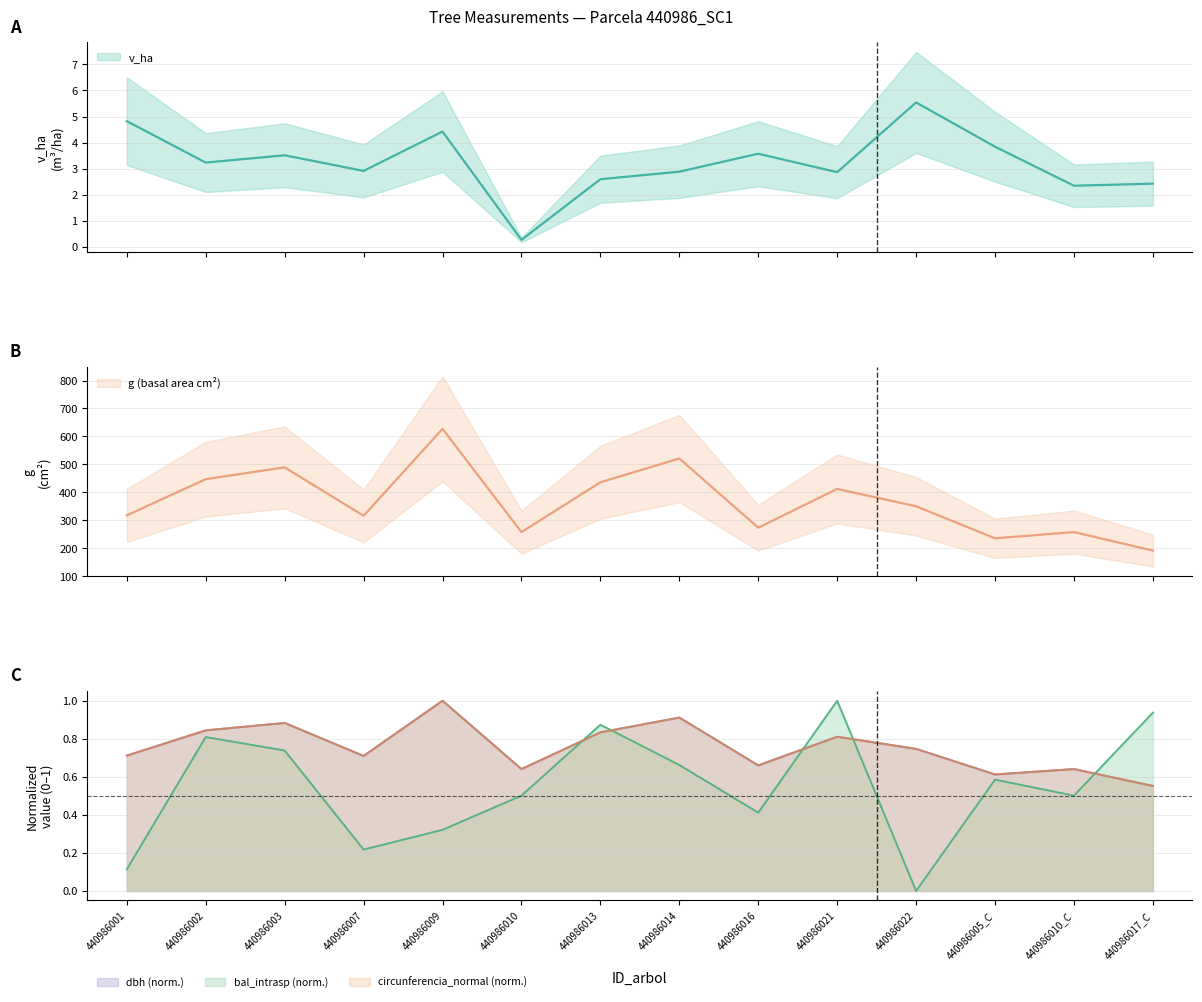

Reading right to left, list all the values displayed in this chart.

v_ha: 440986017_C=2.4	440986010_C=2.3	440986005_C=3.8	440986022=5.5	440986021=2.9	440986016=3.6	440986014=2.9	440986013=2.6	440986010=0.3	440986009=4.4	440986007=2.9	440986003=3.5	440986002=3.2	440986001=4.8
g: 440986017_C=191.1	440986010_C=257.3	440986005_C=235.1	440986022=349.7	440986021=411.9	440986016=273.2	440986014=520.8	440986013=435.6	440986010=257.3	440986009=626.8	440986007=315.7	440986003=488.9	440986002=446.8	440986001=317.3
dbh: 440986017_C=0.6	440986010_C=0.6	440986005_C=0.6	440986022=0.7	440986021=0.8	440986016=0.7	440986014=0.9	440986013=0.8	440986010=0.6	440986009=1.0	440986007=0.7	440986003=0.9	440986002=0.8	440986001=0.7
bal_intrasp: 440986017_C=0.9	440986010_C=0.5	440986005_C=0.6	440986022=0.0	440986021=1.0	440986016=0.4	440986014=0.7	440986013=0.9	440986010=0.5	440986009=0.3	440986007=0.2	440986003=0.7	440986002=0.8	440986001=0.1
circunferencia_normal: 440986017_C=0.6	440986010_C=0.6	440986005_C=0.6	440986022=0.7	440986021=0.8	440986016=0.7	440986014=0.9	440986013=0.8	440986010=0.6	440986009=1.0	440986007=0.7	440986003=0.9	440986002=0.8	440986001=0.7